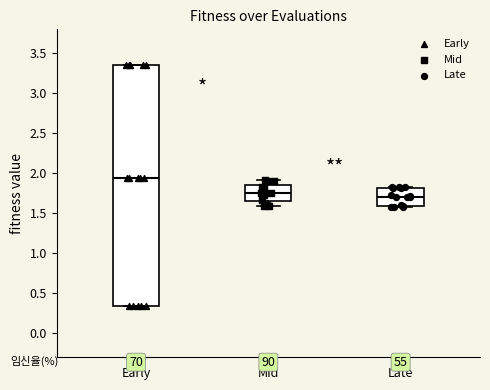

Comparing the boxes themselves (not the whiskers), which one is the tallest?

Early